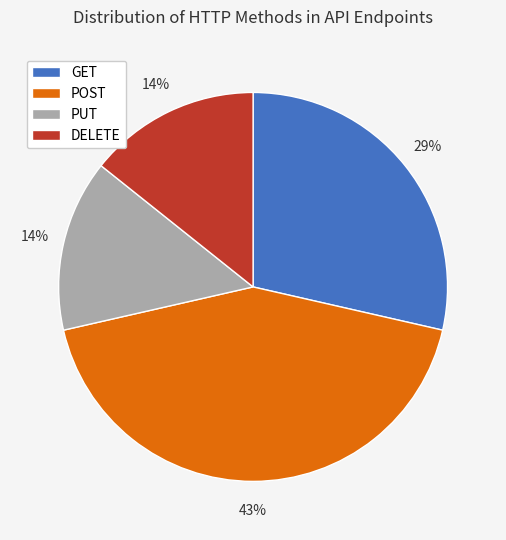

To the nearest percent, what is the average slice percentage?

25%